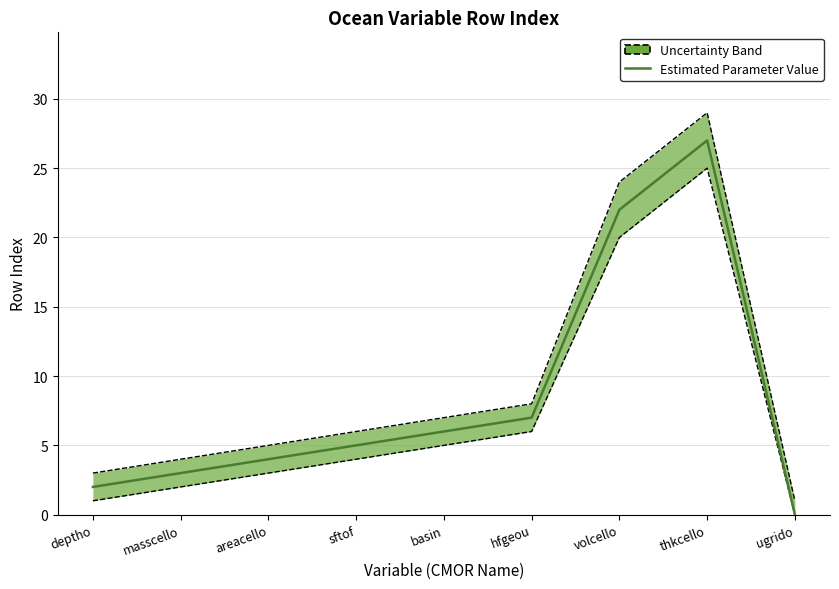

Where is the data nearest to the value 13?

hfgeou